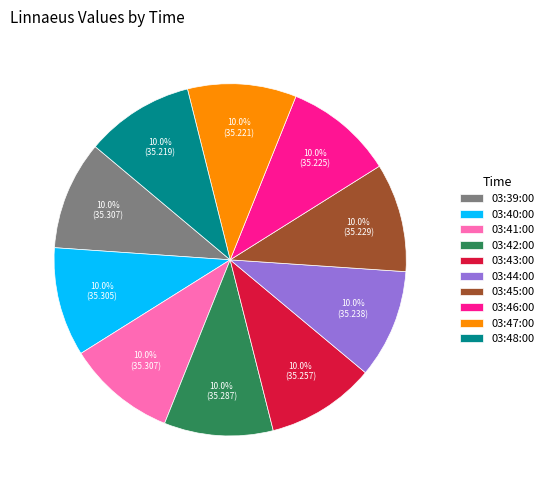

Is the sum of 03:40:00 and 03:41:00 greater than half?

No